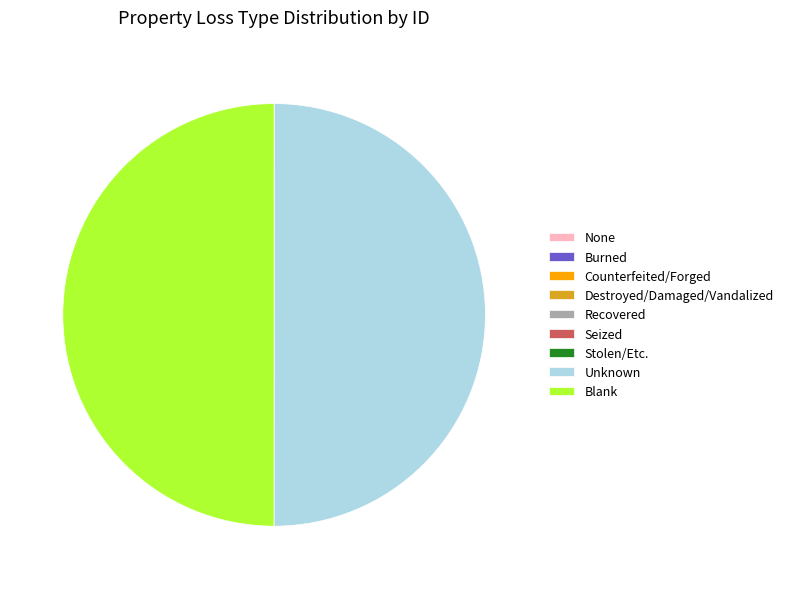

Count the number of slices in the pie.

9